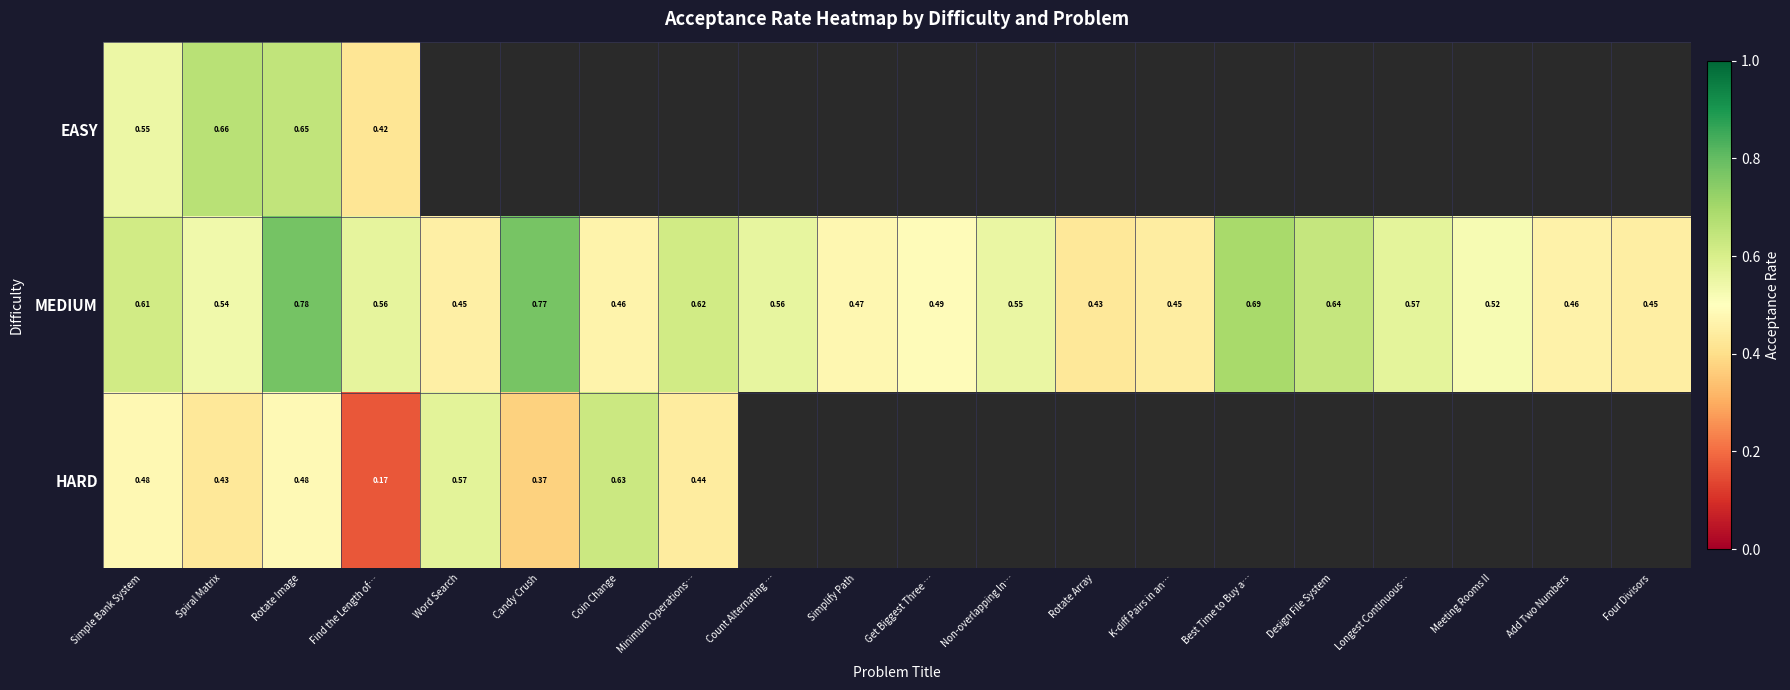

At which label does MEDIUM reach its peak?

Rotate Image